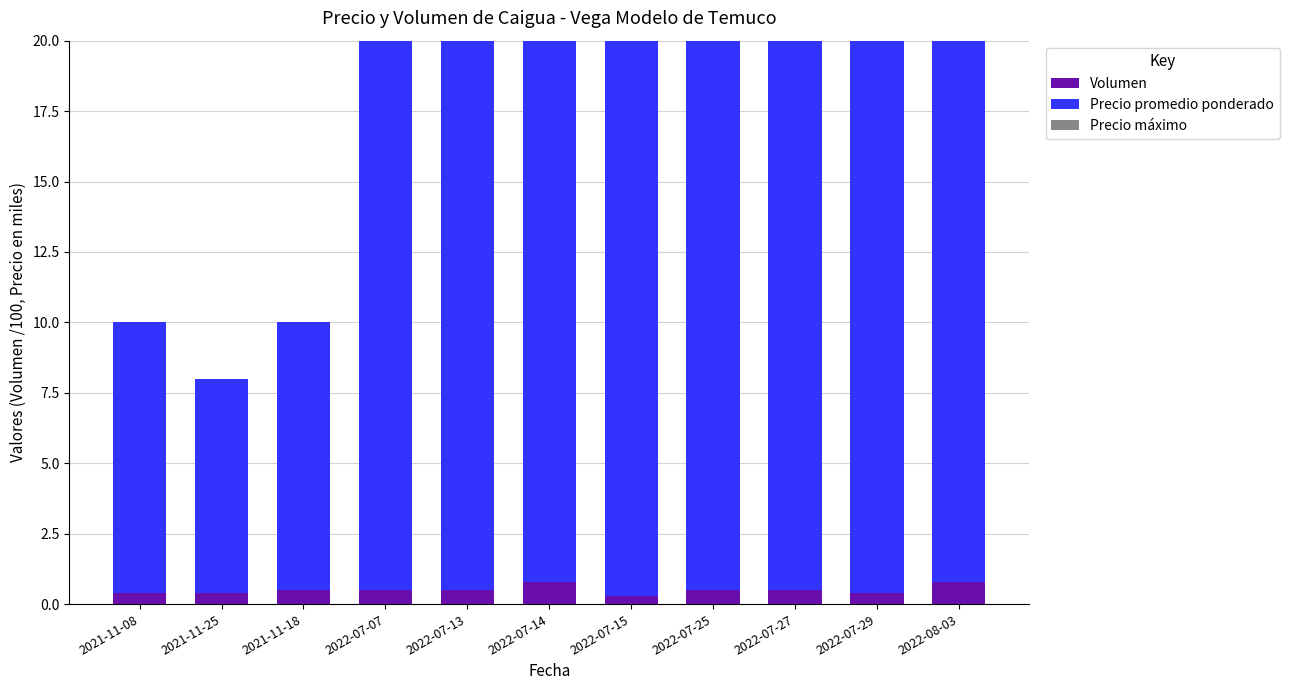

What is the highest value of the Volumen series?

0.8